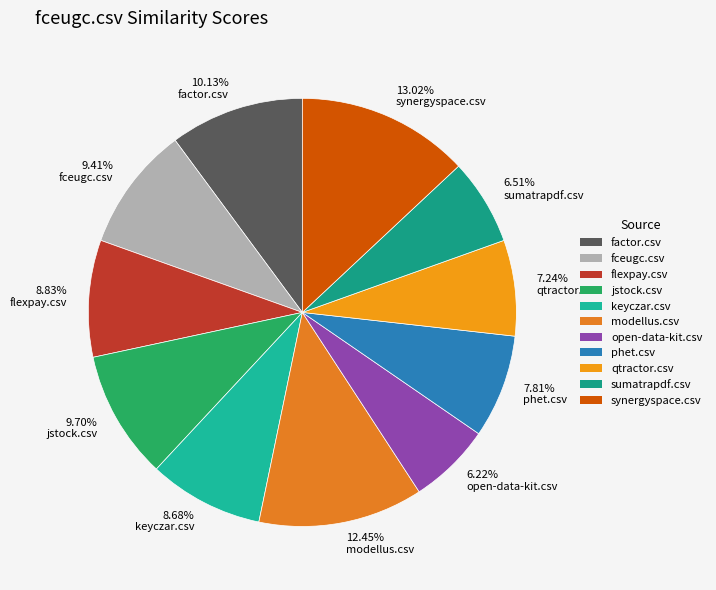

Is the sum of 7.81% phet.csv and 6.51% sumatrapdf.csv greater than half?

No